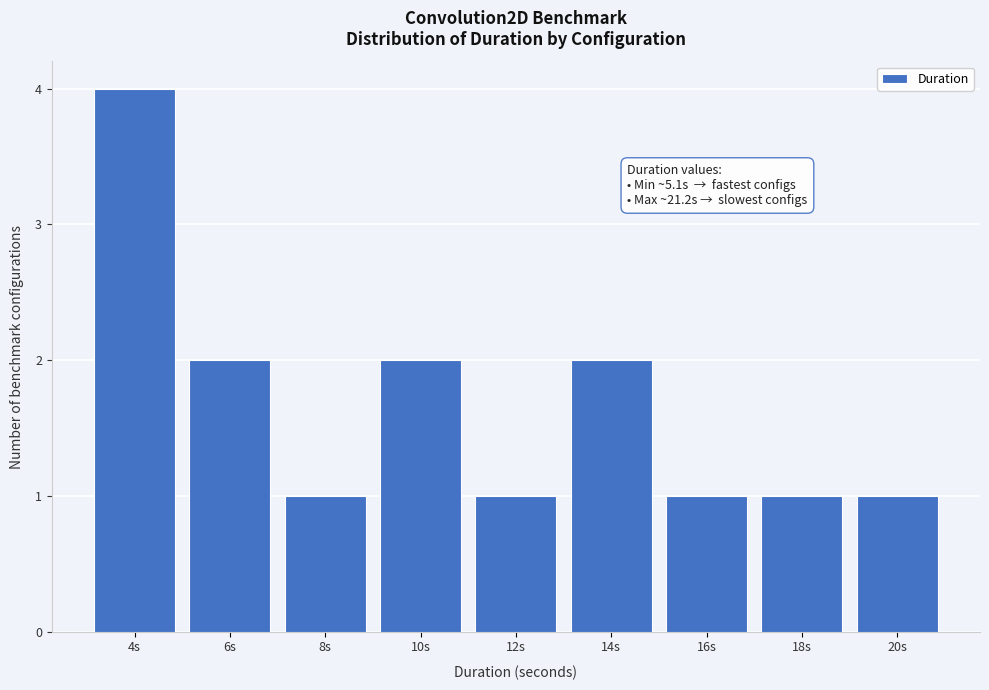

Reading right to left, transcribe all the data shown in this chart.

1	1	1	2	1	2	1	2	4